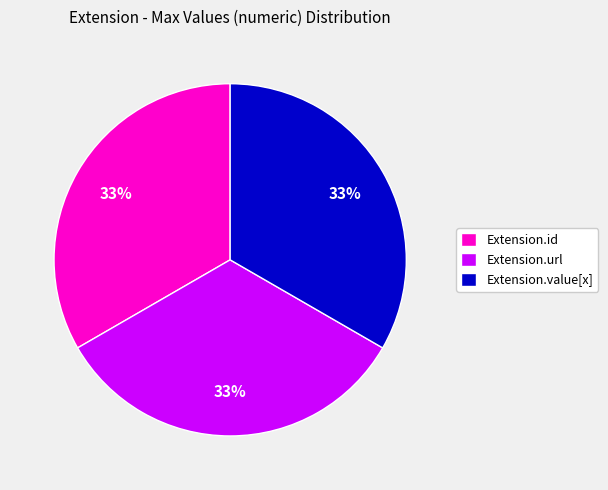

Is the sum of Extension.id and Extension.value[x] greater than half?

Yes